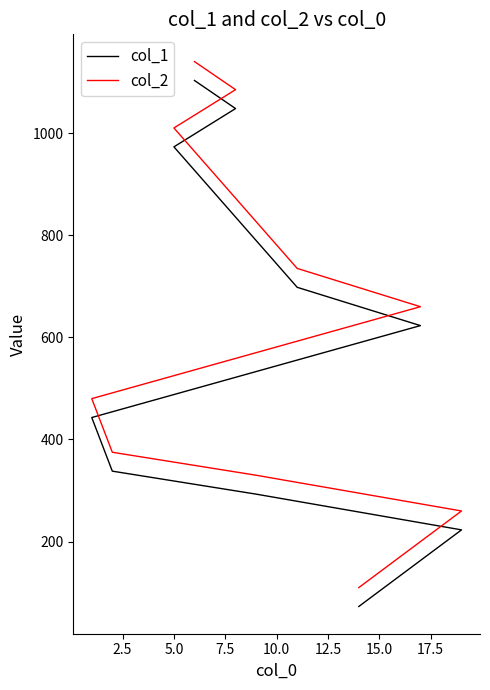

Is it true that col_1 equals 166 at 5.0?

False